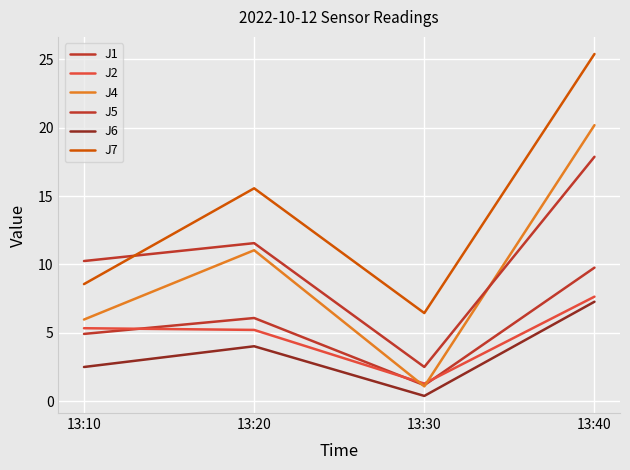

How many interior local peaks does the J6 series have?

1